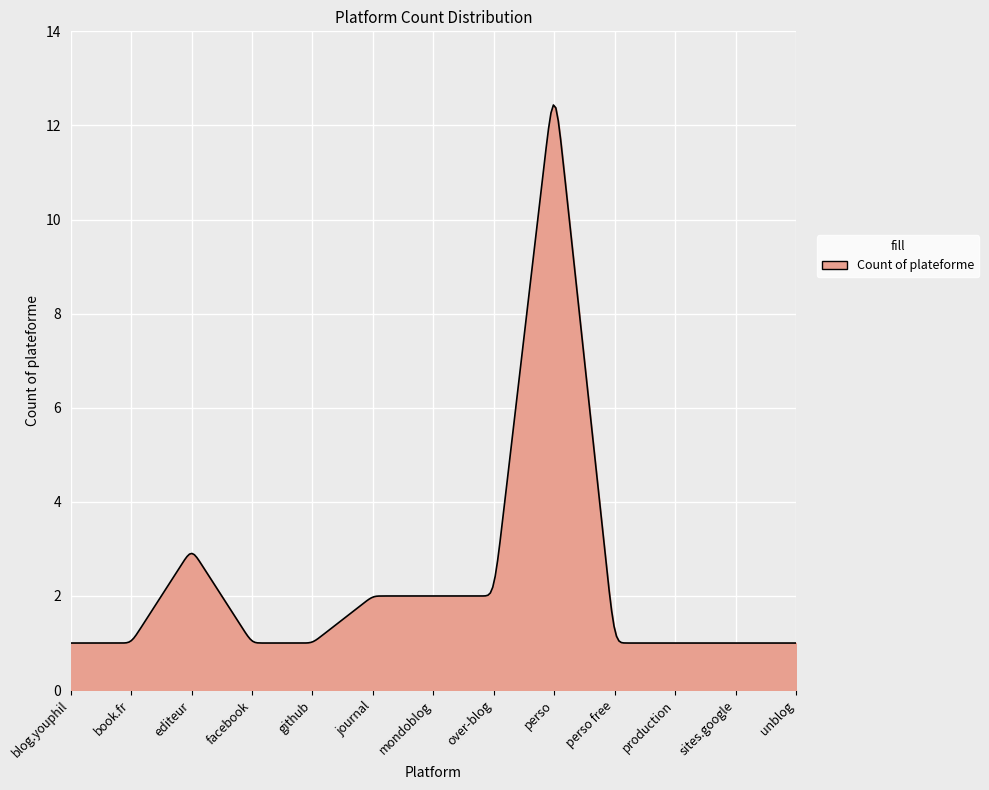

What is the smallest value displayed?

1.0